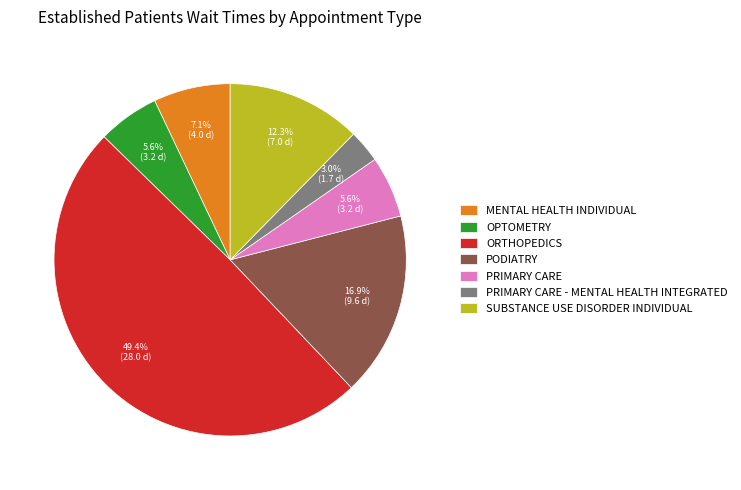

The PRIMARY CARE - MENTAL HEALTH INTEGRATED slice represents 11% of the pie. True or false?

False